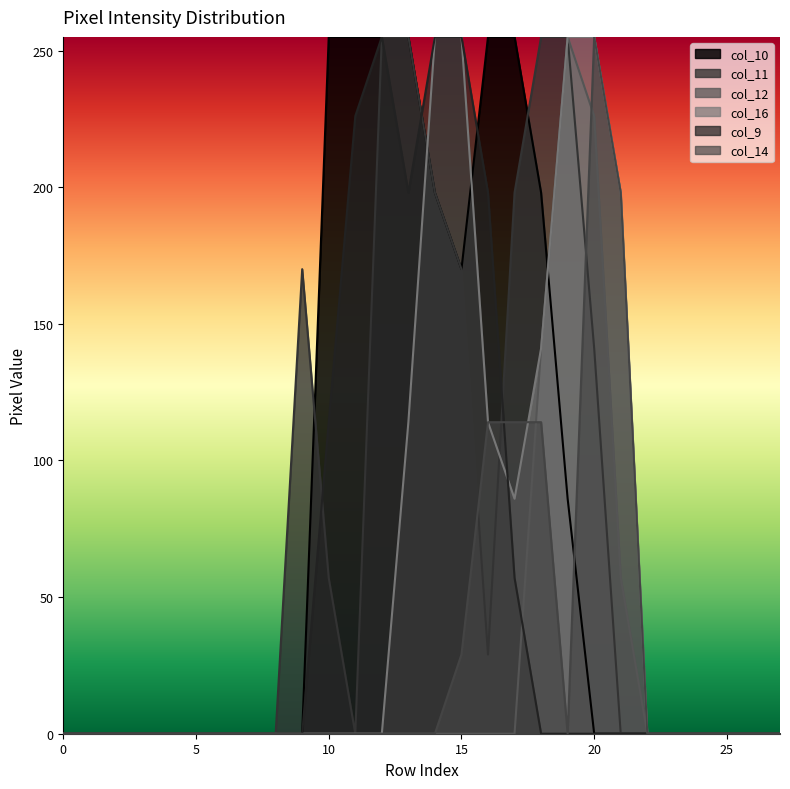

Between 12 and 23, which series saw the biggest shift?

col_10